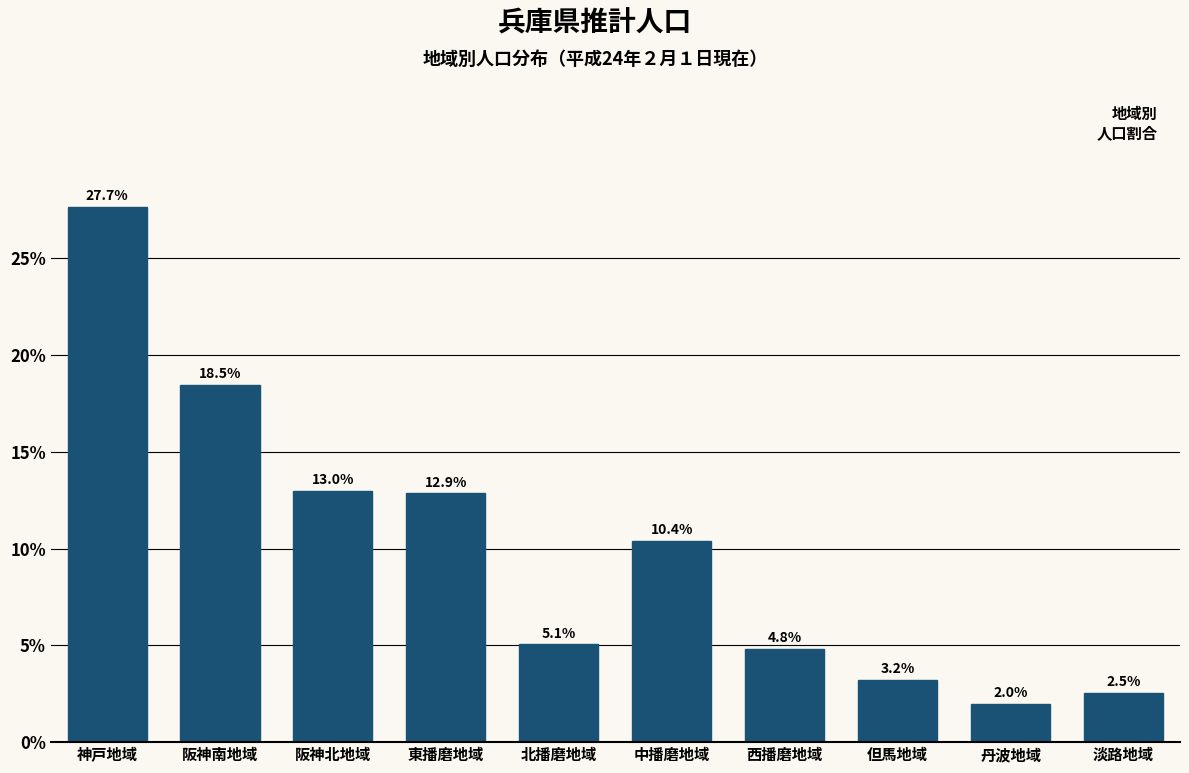

Reading right to left, extract all data points from this chart.

2.5	2.0	3.2	4.8	10.4	5.1	12.9	13.0	18.5	27.7